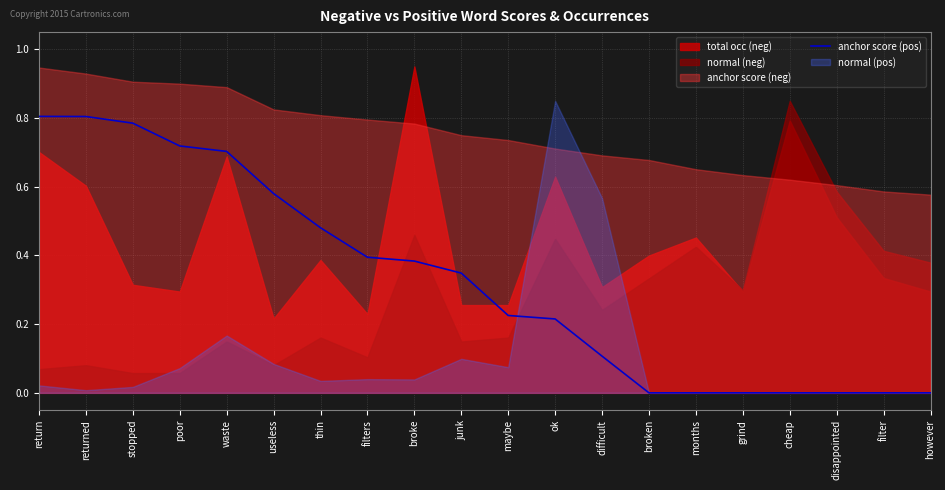

What position from the left is thin?

7